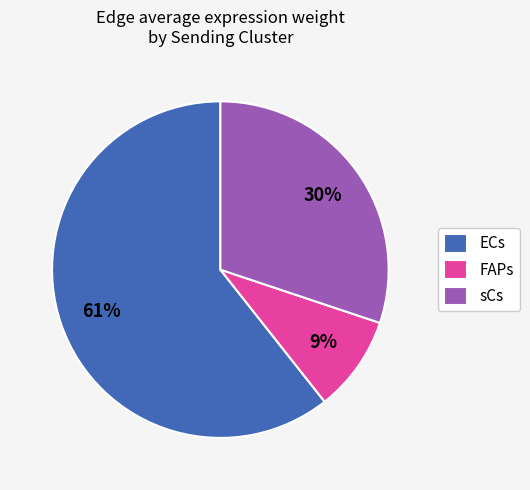

Does any single category account for the majority?

Yes